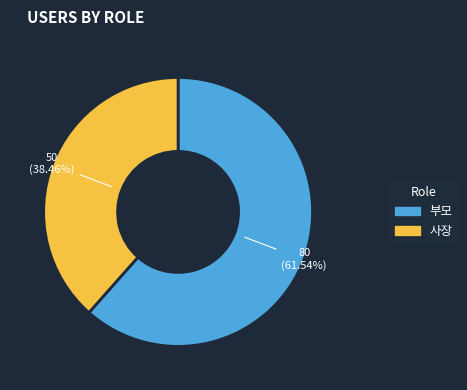

Which category has the smallest portion of the pie?

사장